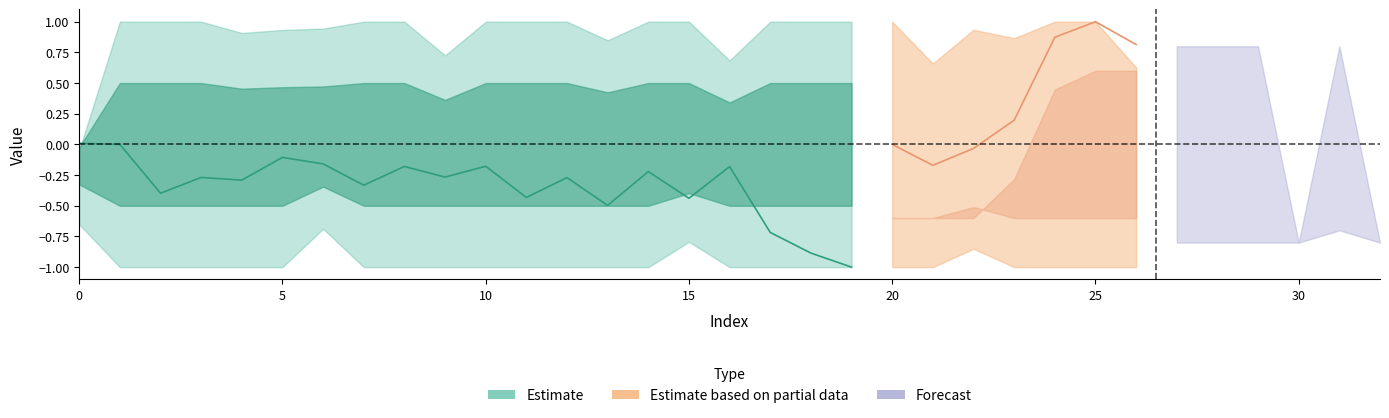

Is this an area chart (filled region under the line)?

No